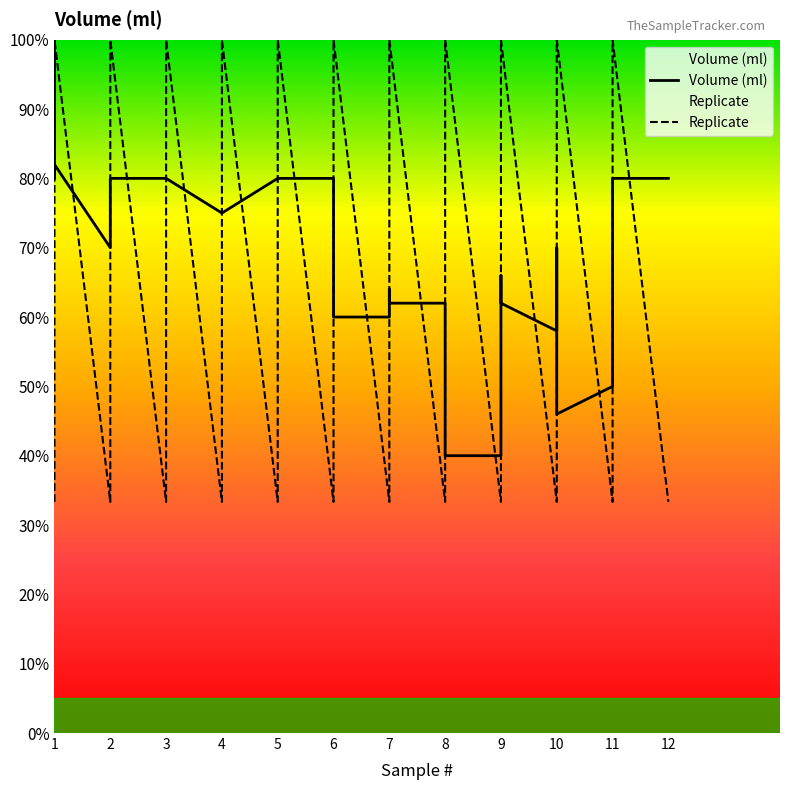

After their last crossing, which series has the higher values: Replicate or Volume (ml)?

Volume (ml)